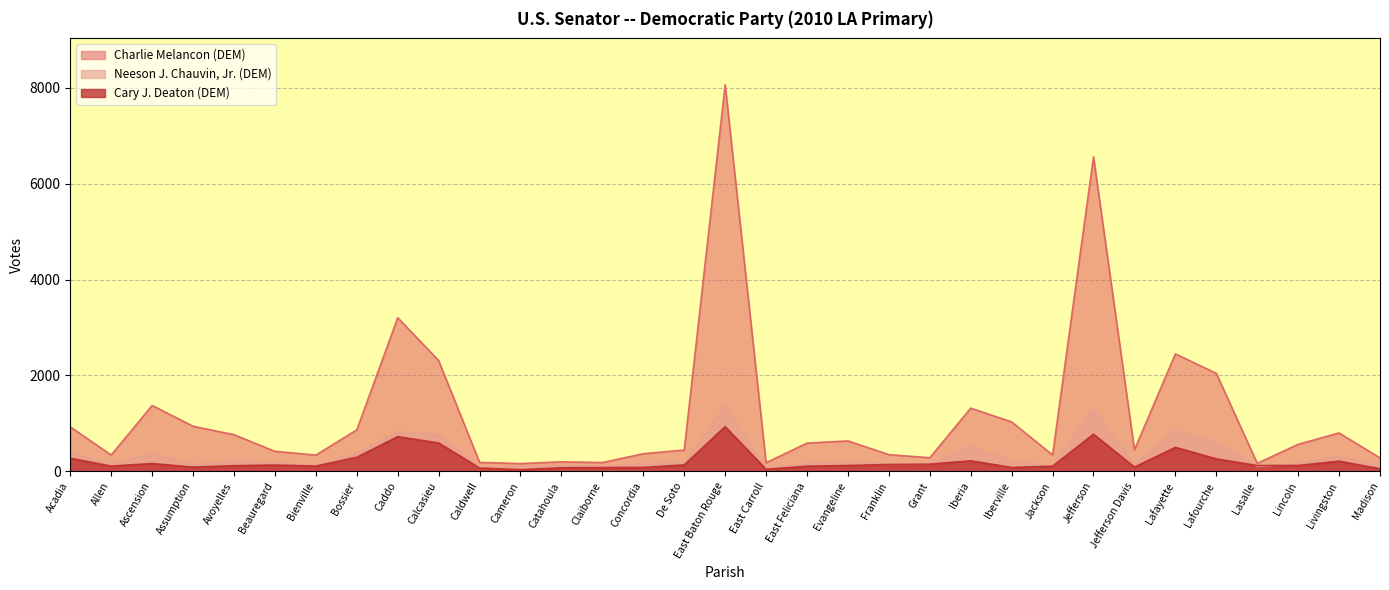

What is the lowest value of the Cary J. Deaton (DEM) series?

34